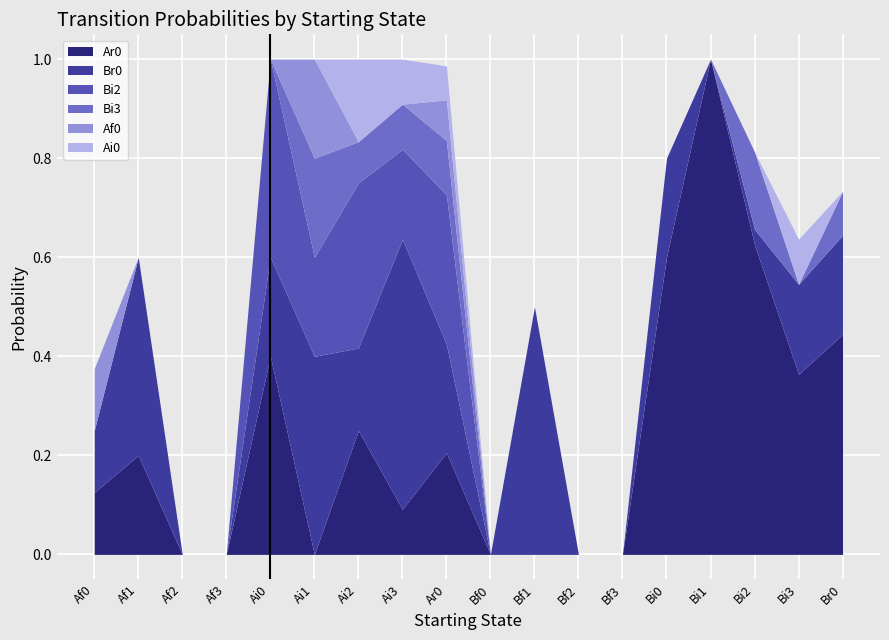

Is the value of Ai0 at Bi1 greater than the value of Bi3 at Ai2?

No